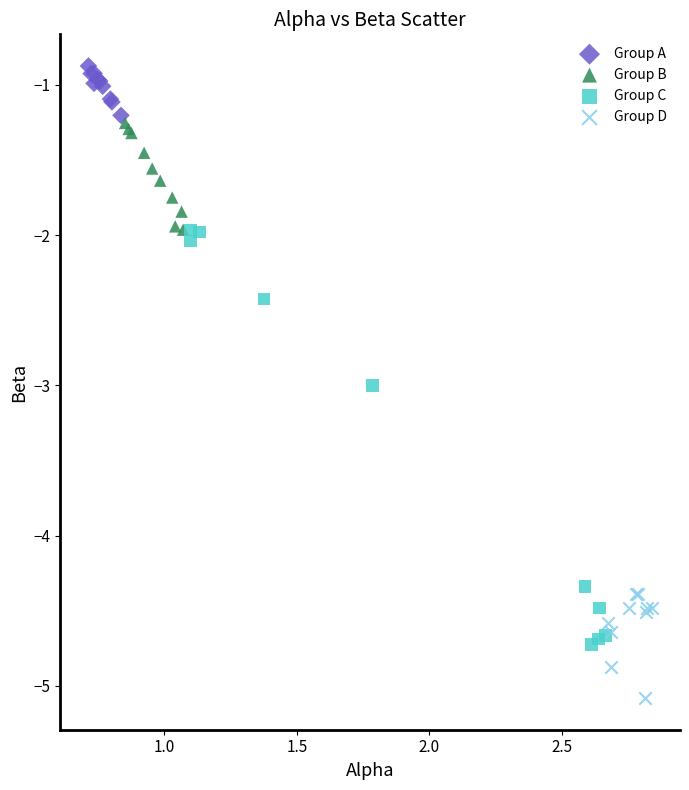

Which series has the largest Y range (max minus min)?

Group C